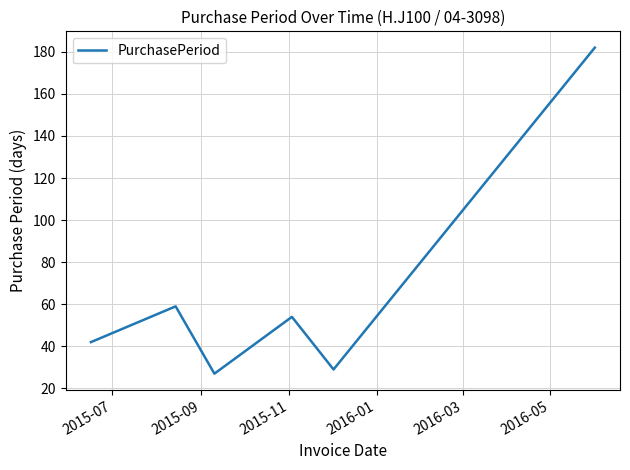

What is the difference between the maximum and minimum values?

155